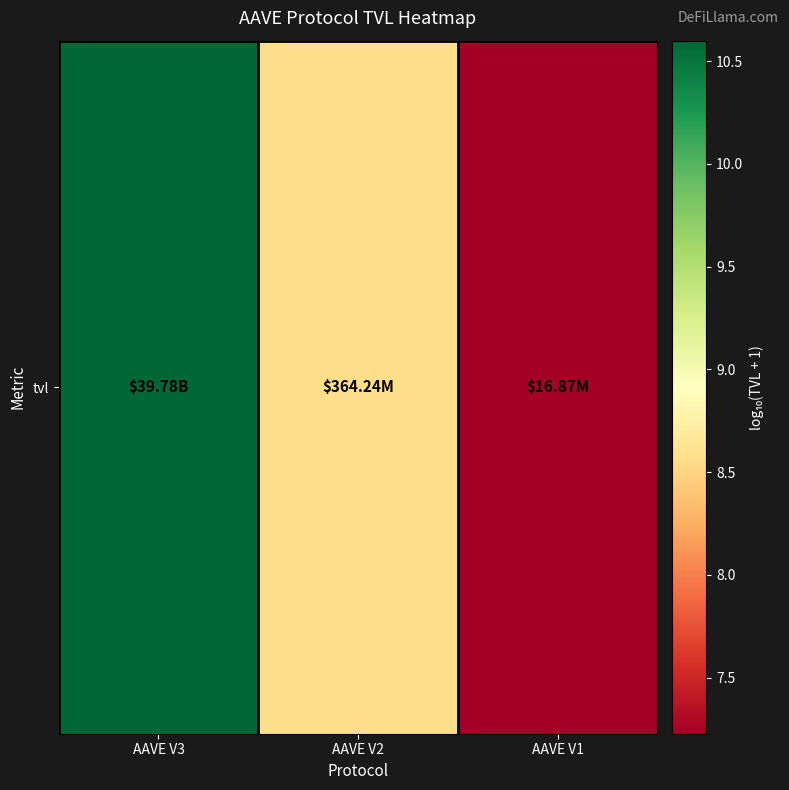

Rank the categories by value from lowest to highest.

AAVE V1, AAVE V2, AAVE V3